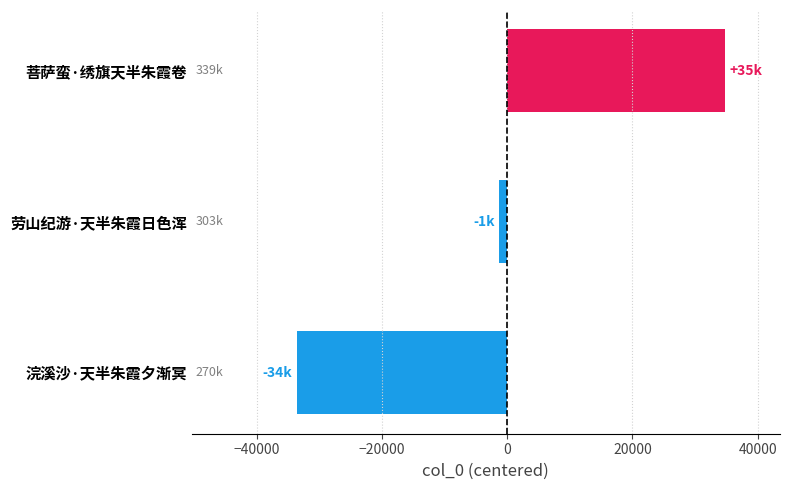

Which category has the highest value across all series?

菩萨蛮·绣旗天半朱霞卷